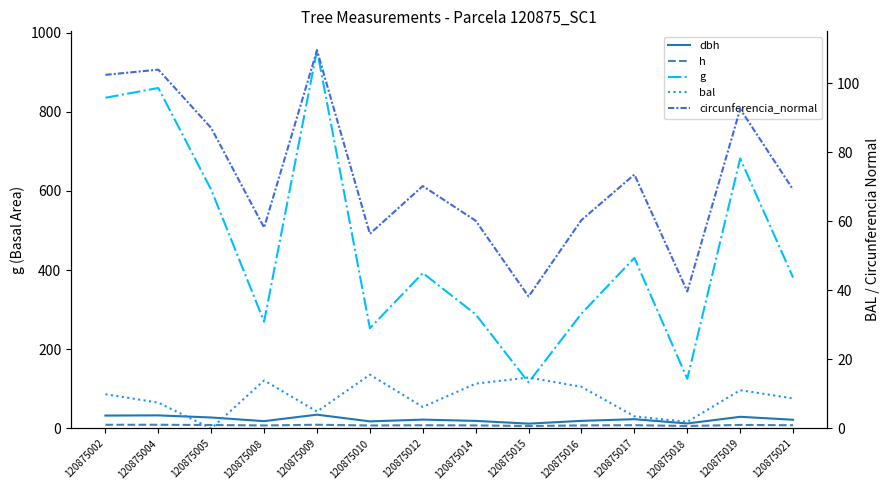

How many values in bal are above zero?

13